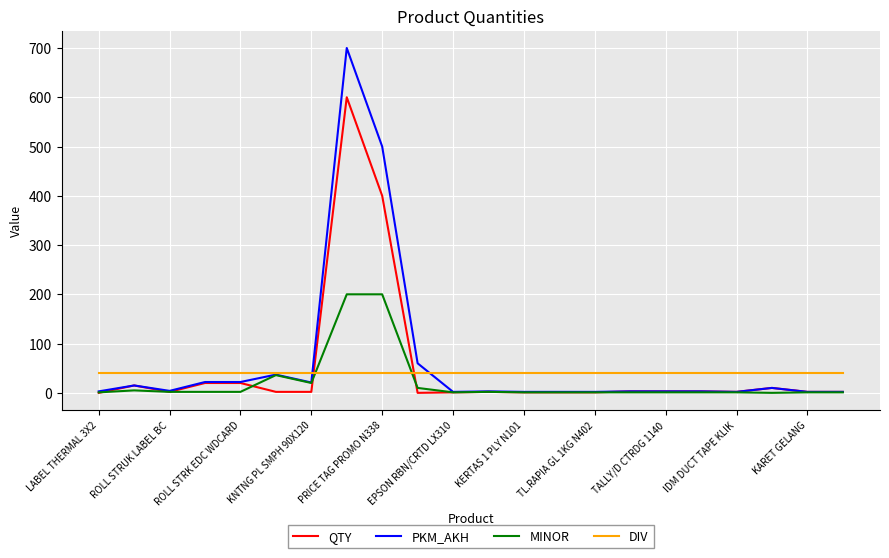

How many times do QTY and DIV cross each other?

2